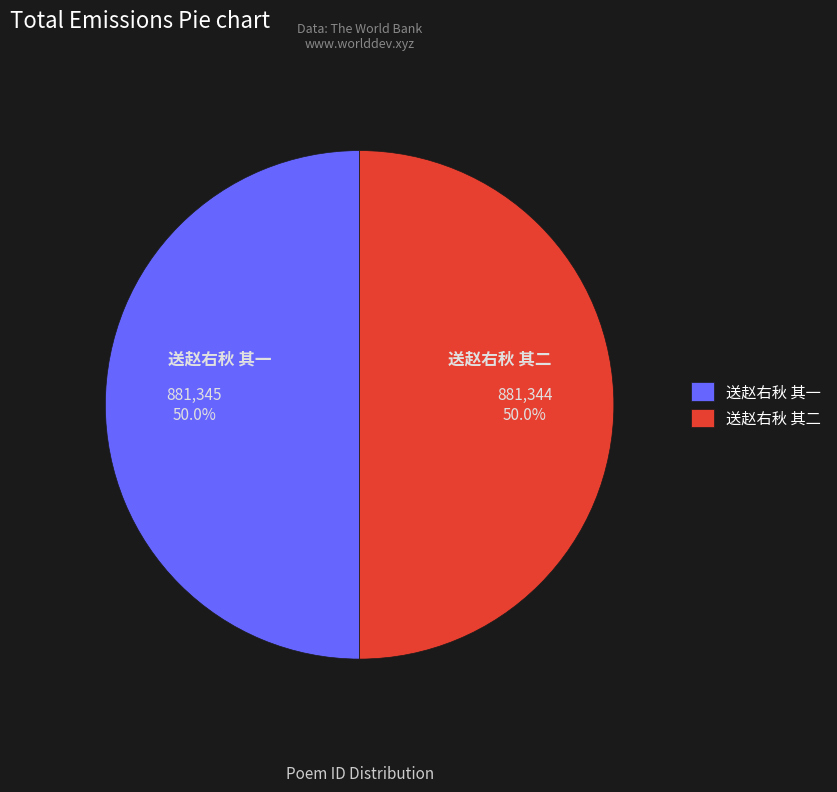

What percentage do 送赵右秋 其二 and 送赵右秋 其一 together represent?

100.0%